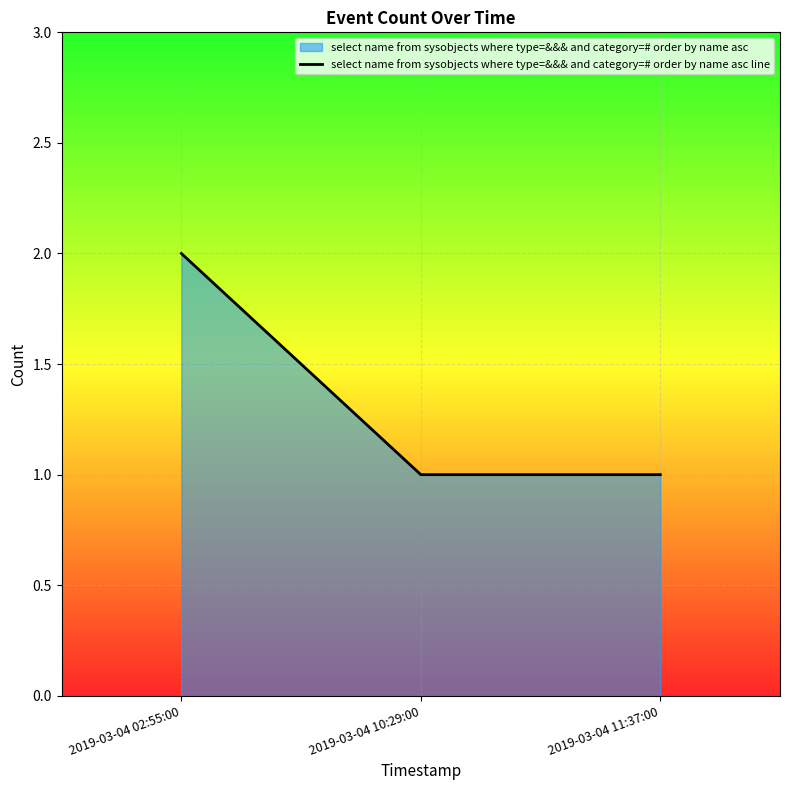

Reading right to left, transcribe all the data shown in this chart.

1	1	2